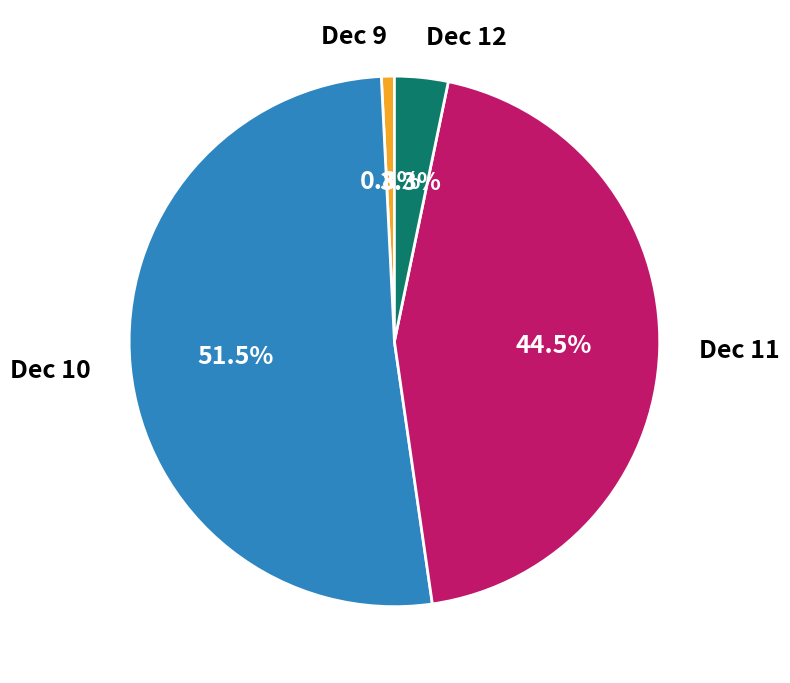

Is there any slice that represents more than half of the pie?

Yes